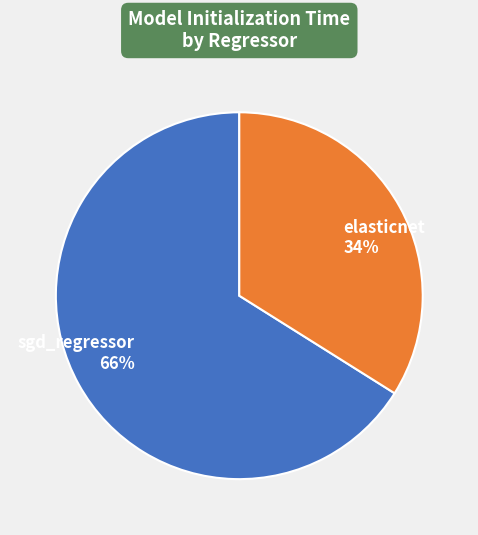

Which slice is the smallest?

elasticnet